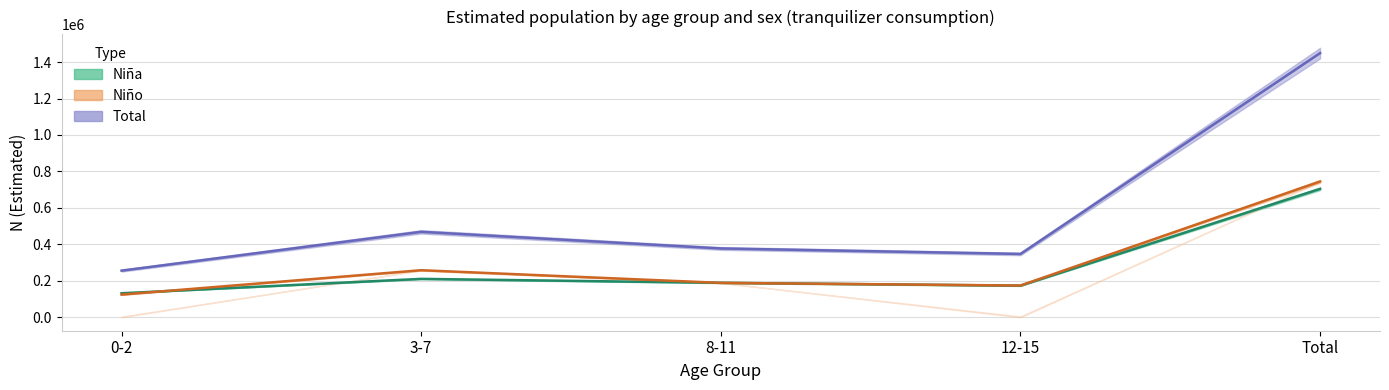

What is the label of the 3rd point from the right?

8-11